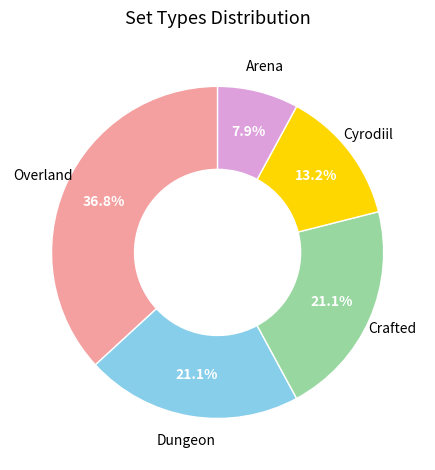

How many segments does this pie chart have?

5